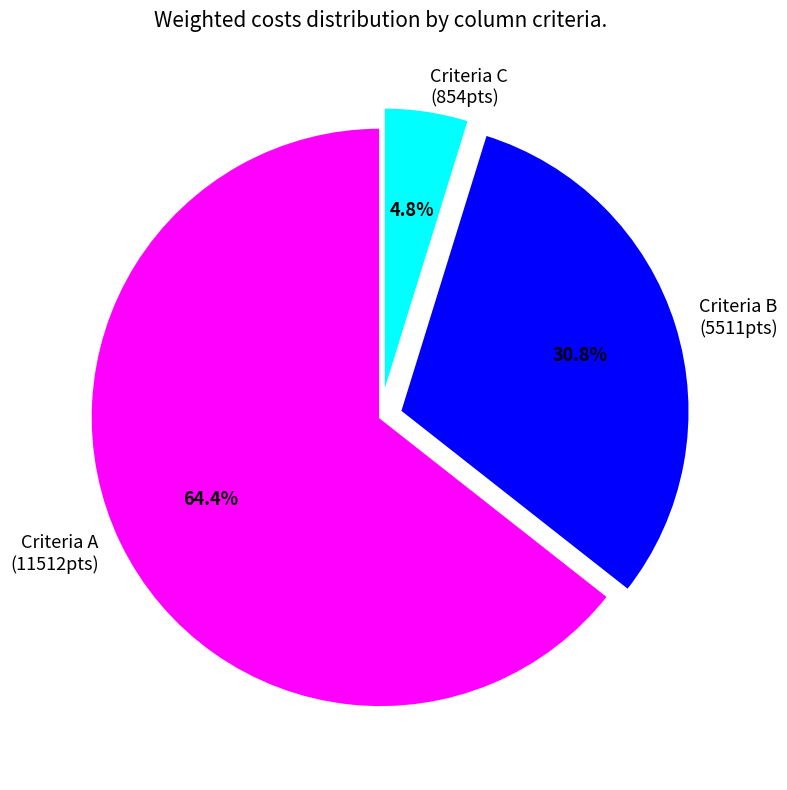

Which has a higher value, Criteria C (854pts) or Criteria A (11512pts)?

Criteria A (11512pts)